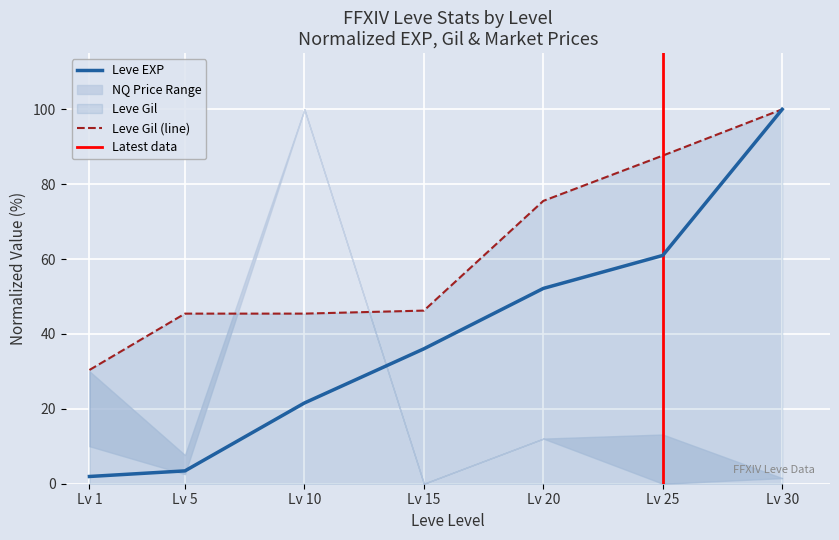

True or false: Leve EXP and Leve Gil cross at least once.

False